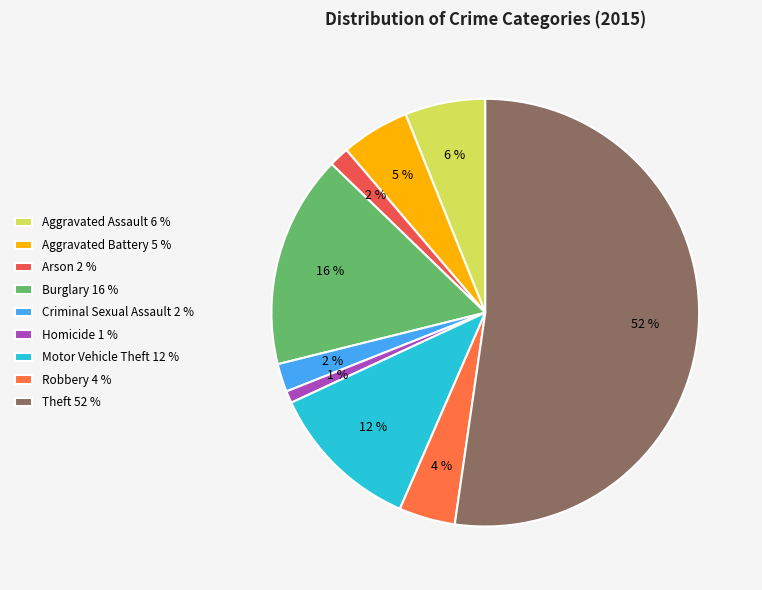

What is the ratio of the value at Criminal Sexual Assault to the value at Homicide?

2.3